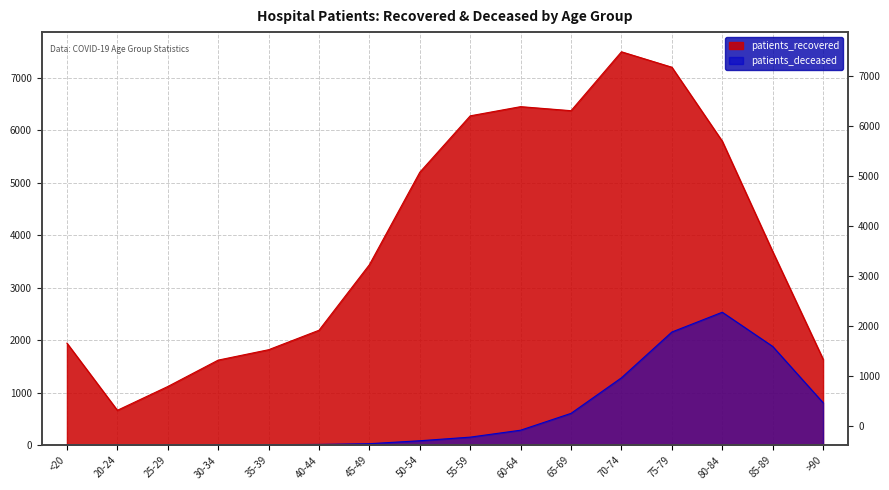

The patients_deceased series shows 3 at 20-24. True or false?

True